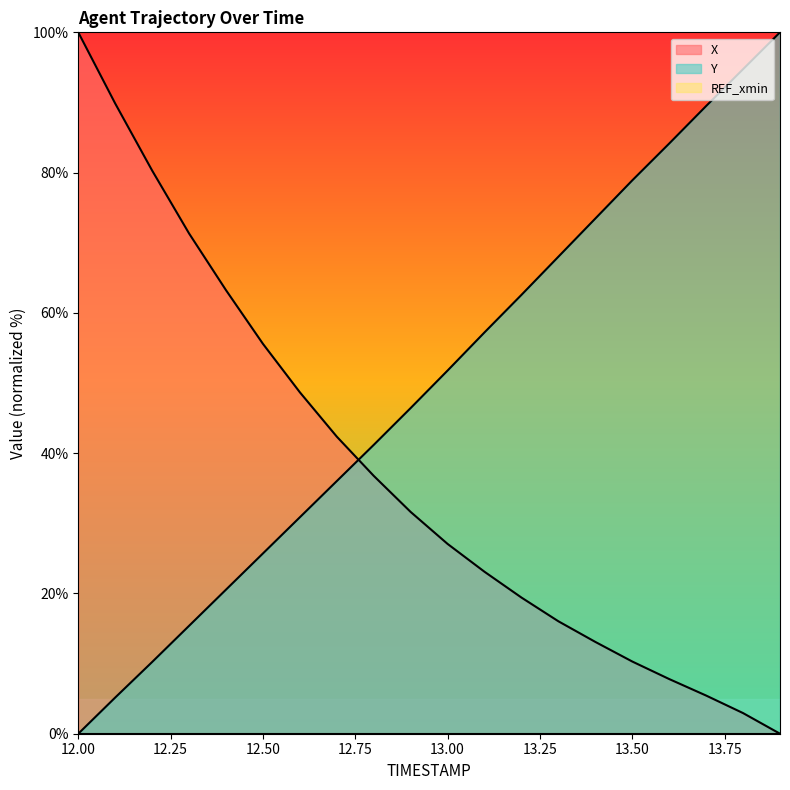

Rank the series at 13.1 from highest to lowest value.

Y, X